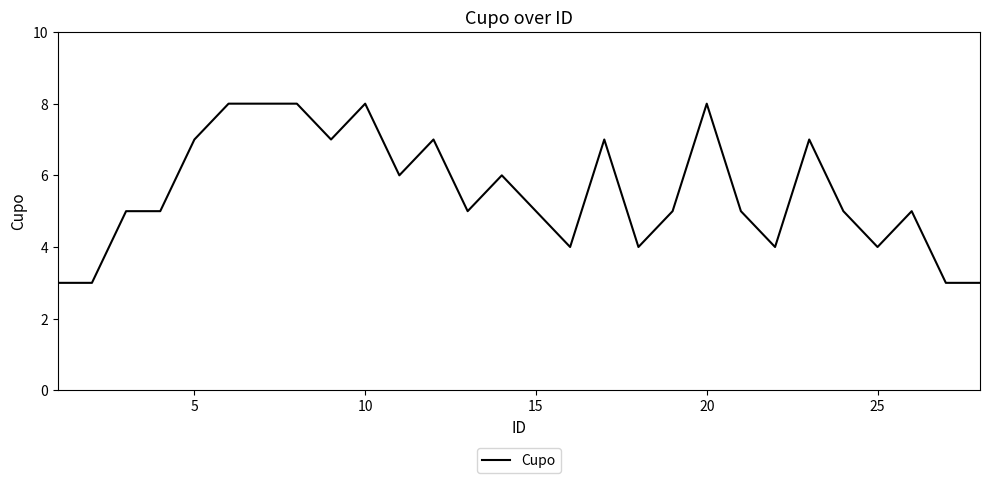

What is the difference between the maximum and minimum values?

5